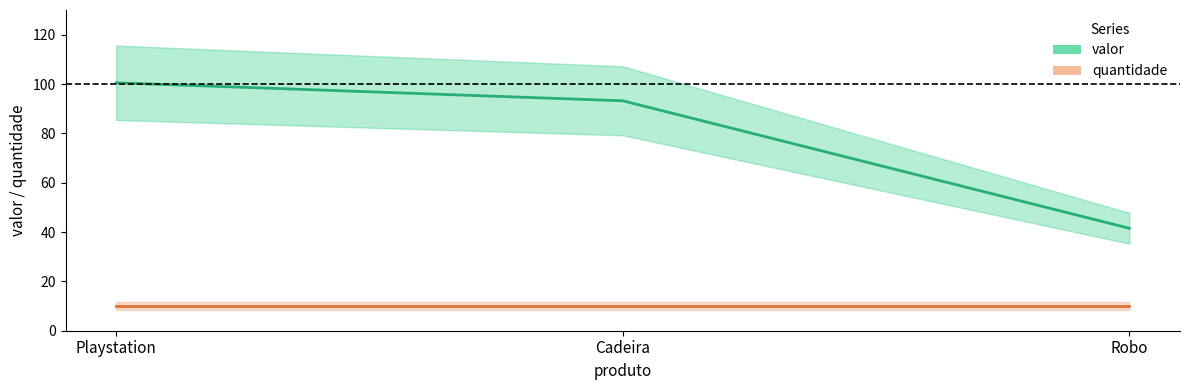

What are all the series names shown in the legend?

valor, quantidade